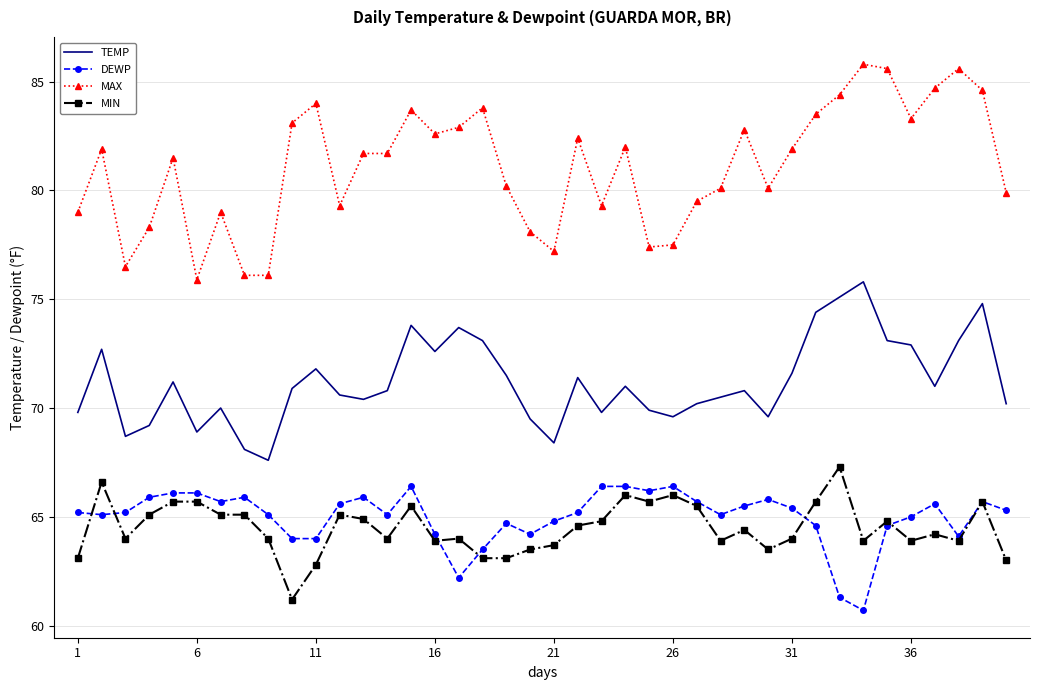

Count the number of data series in this chart.

4